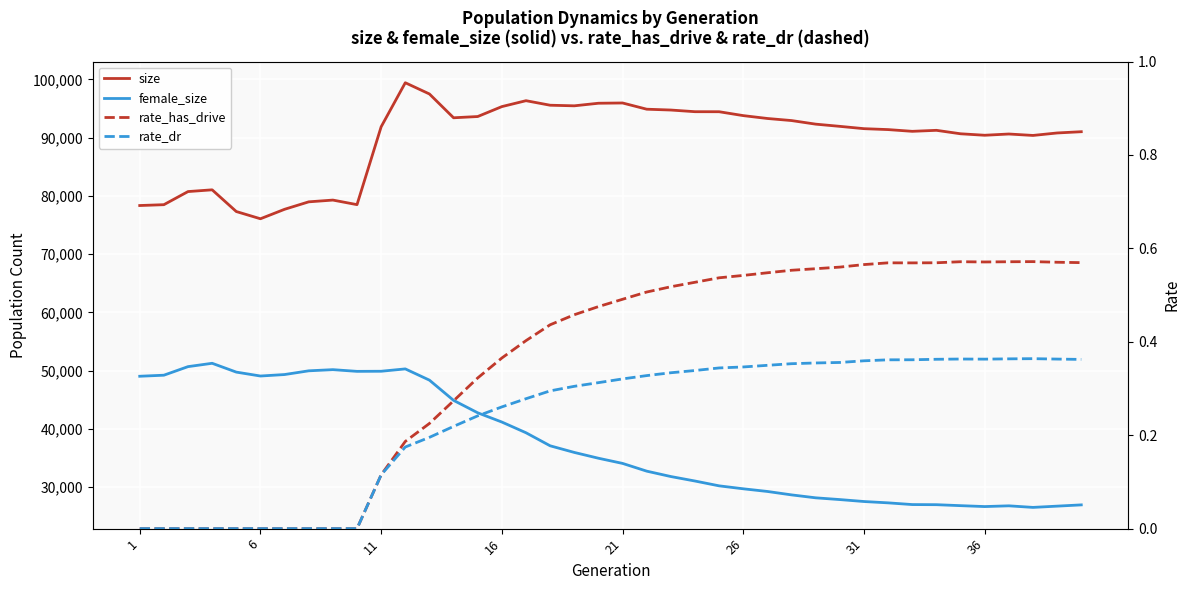

How many data points in size are above 91873?

19